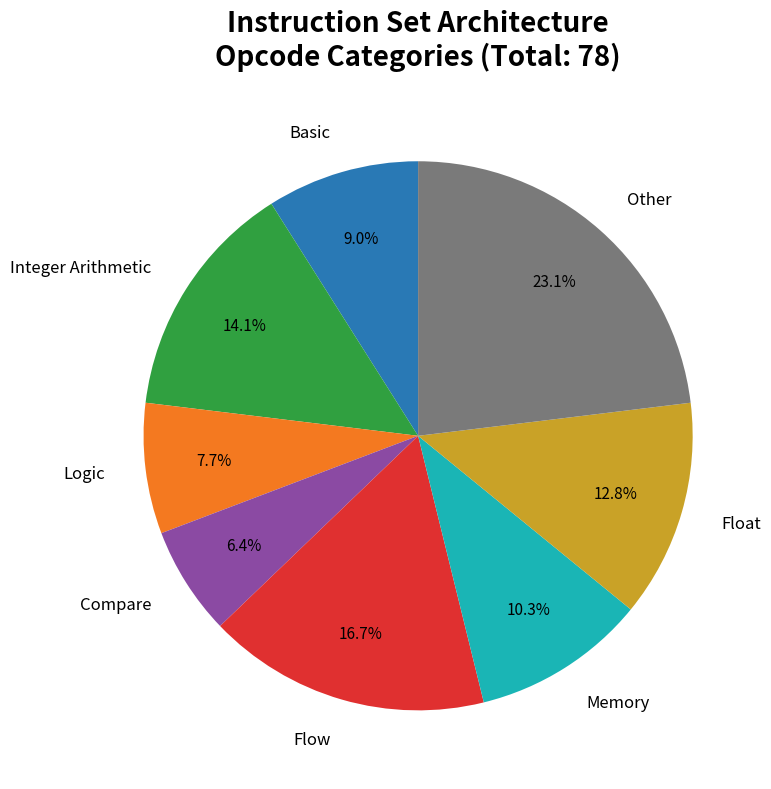

Is there a majority slice in this chart?

No